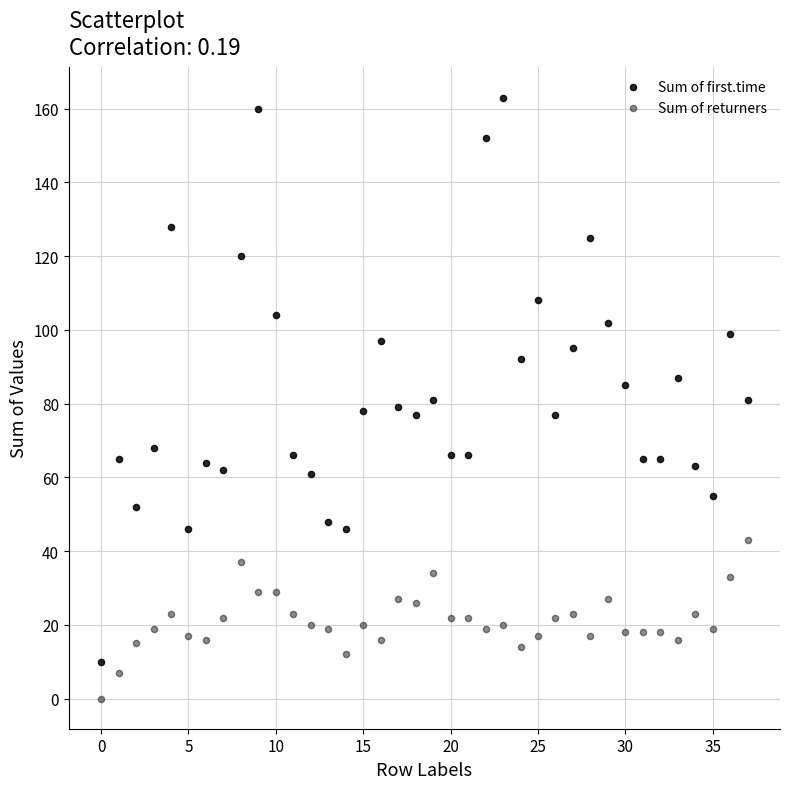

How many points are shown in the scatter plot?

76